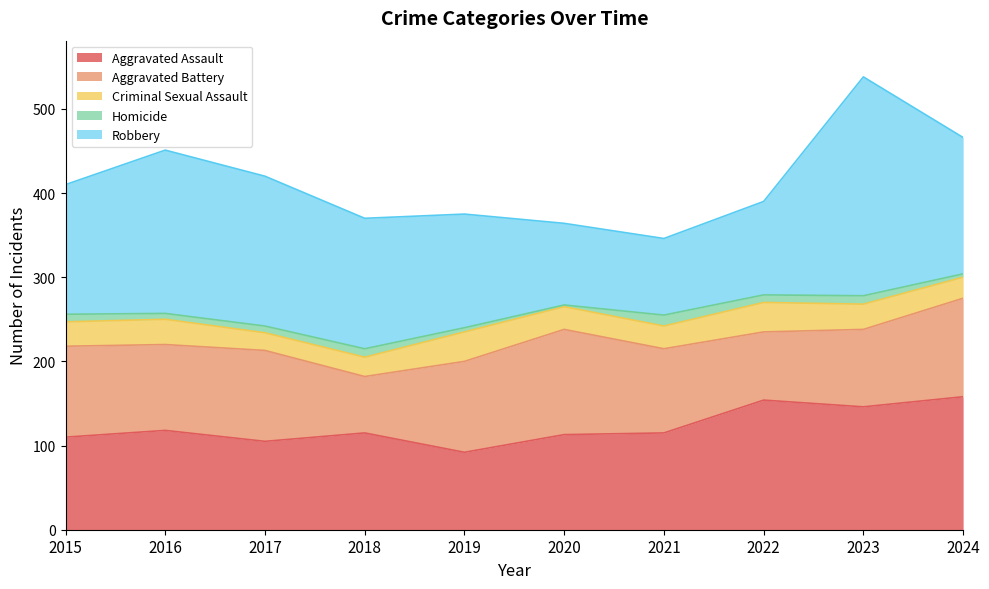

What is the difference between the highest and lowest values at 2016?

187